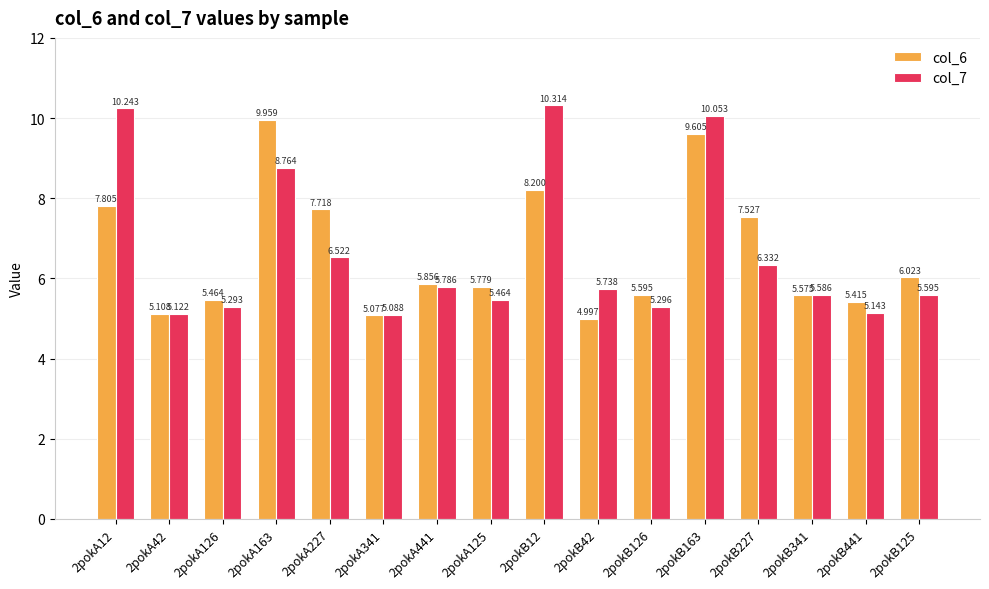

What position from the left is 2pokA341?

6